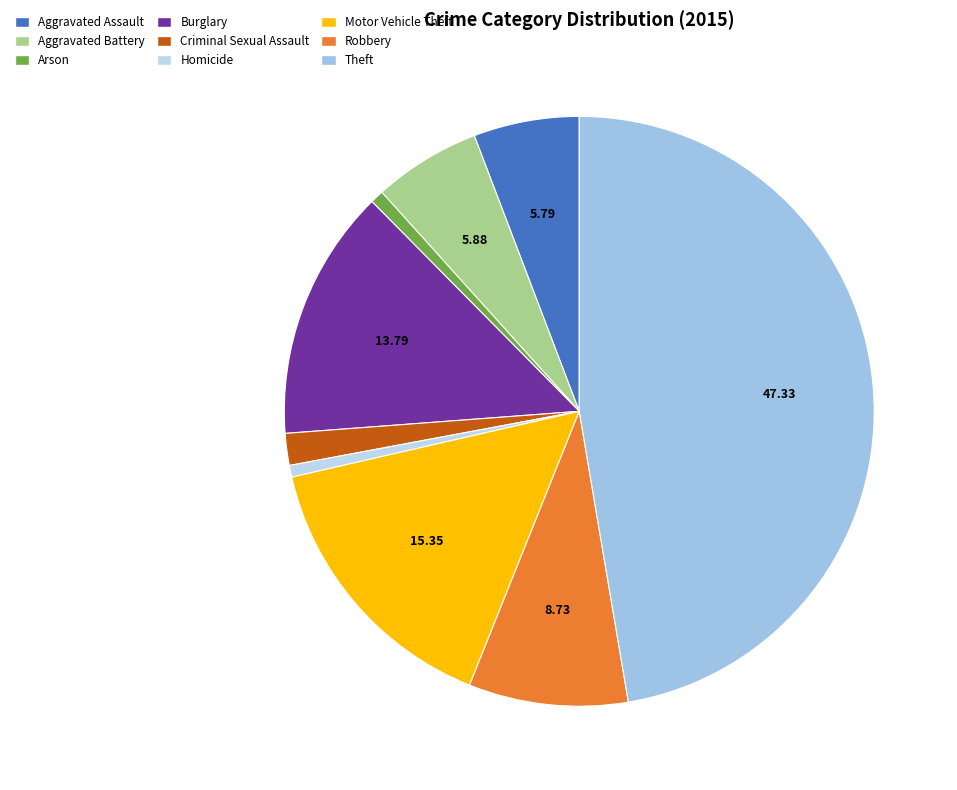

Which slice is the largest?

Theft